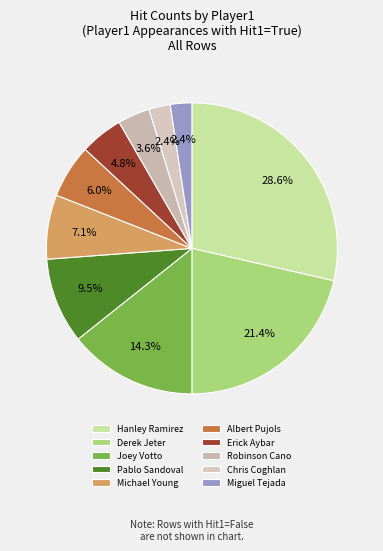

How many segments does this pie chart have?

10